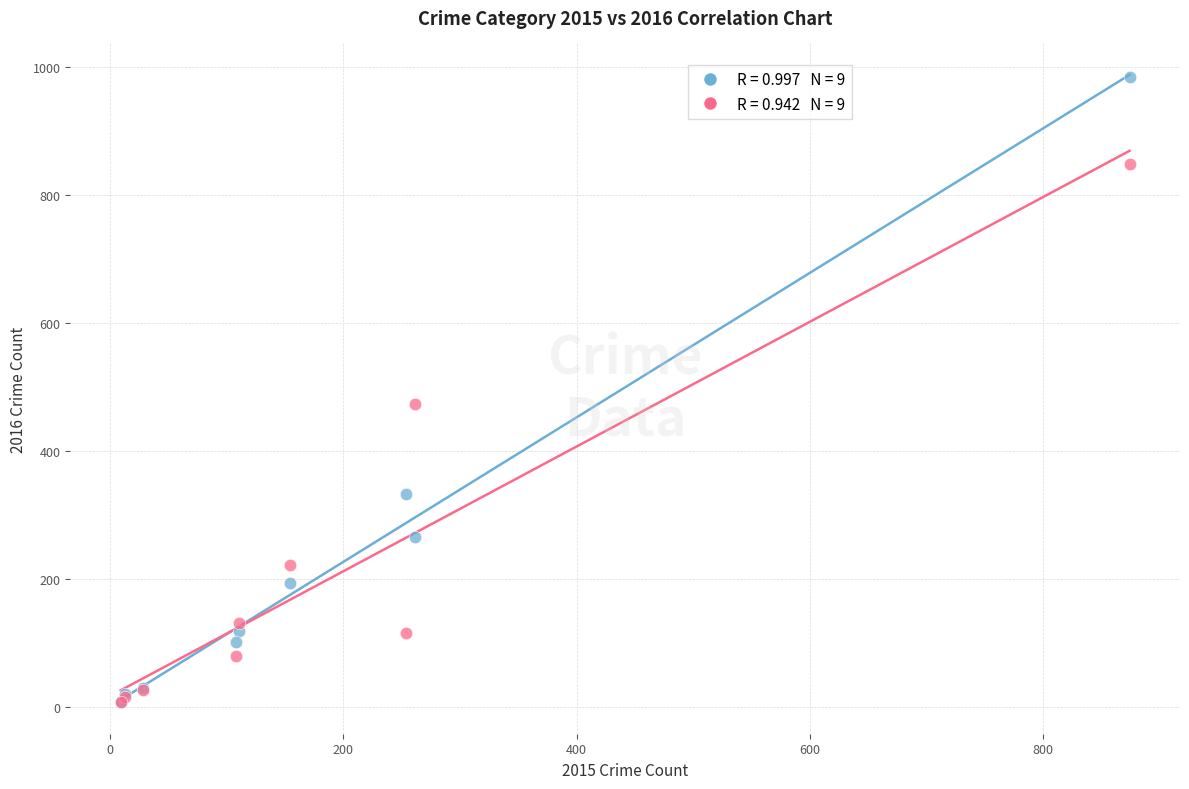

Across all series, what Y value is closest to 495?

474